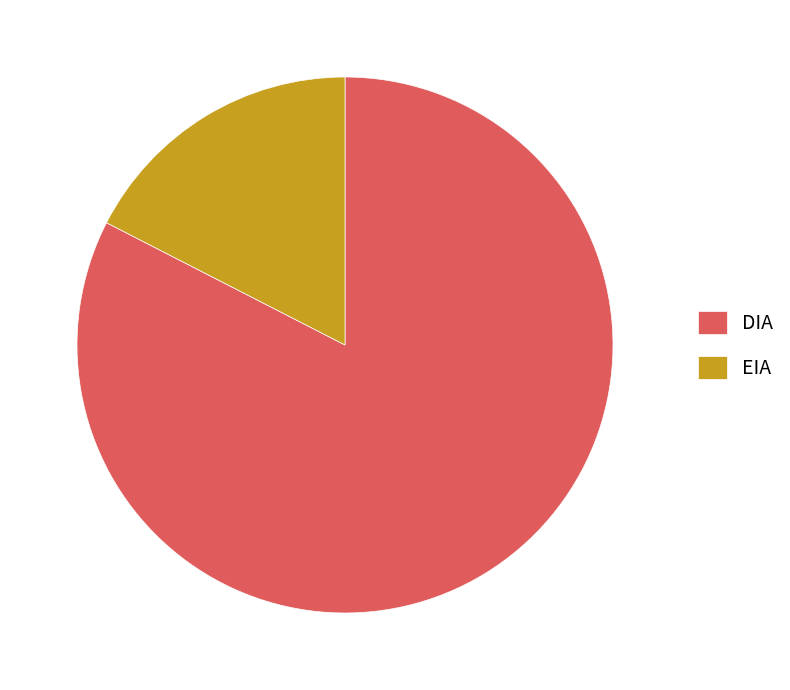

Approximately how many times larger is the value at DIA compared to EIA?

4.7